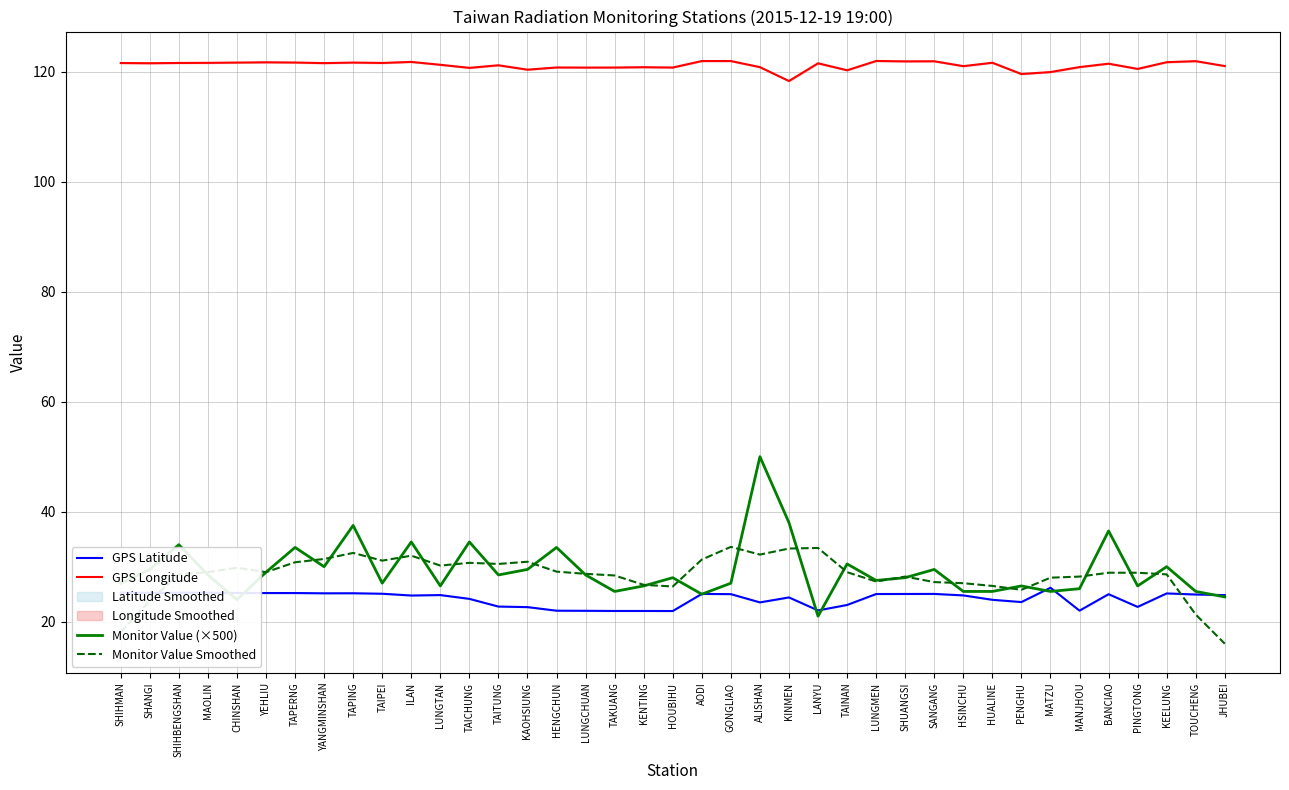

What is the label of the 17th point from the left?

LUNGCHUAN